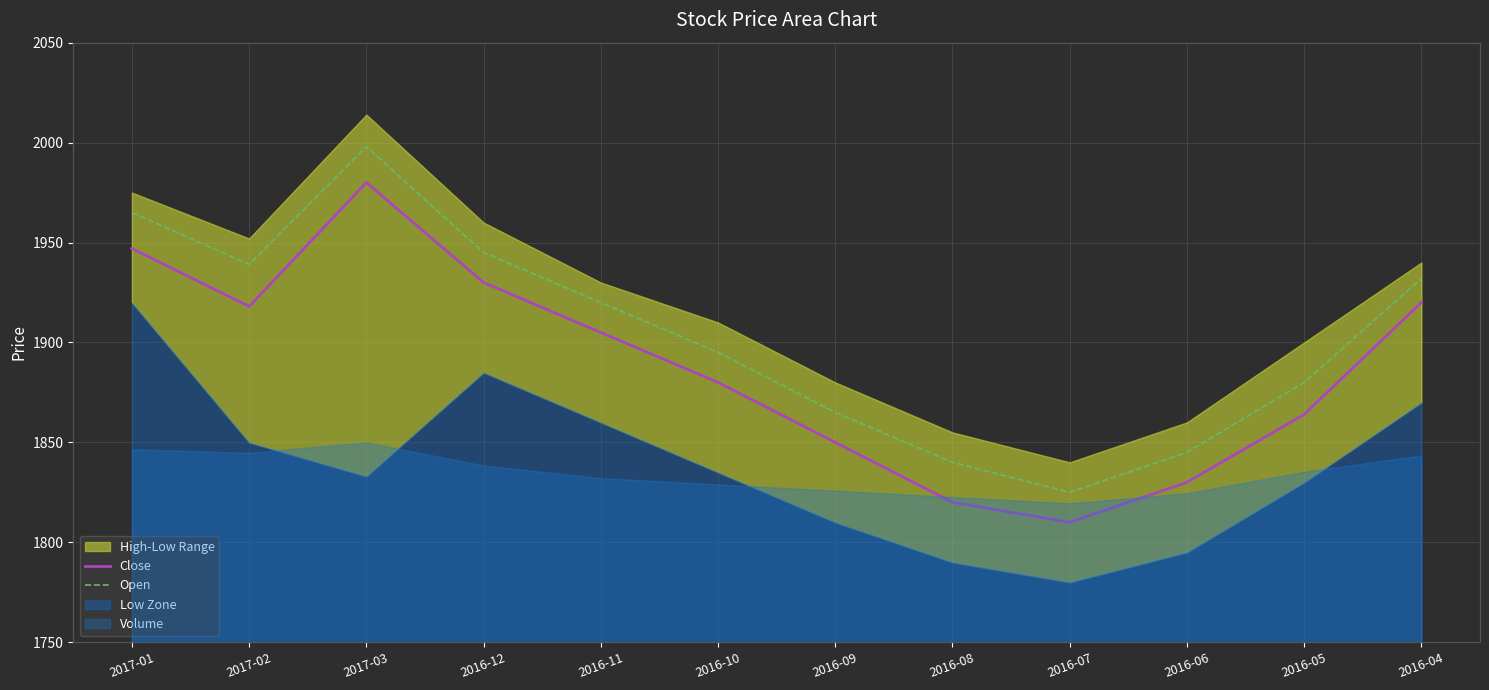

Rank the categories by Open value from highest to lowest.

2017-03, 2017-01, 2016-12, 2017-02, 2016-04, 2016-11, 2016-10, 2016-05, 2016-09, 2016-06, 2016-08, 2016-07